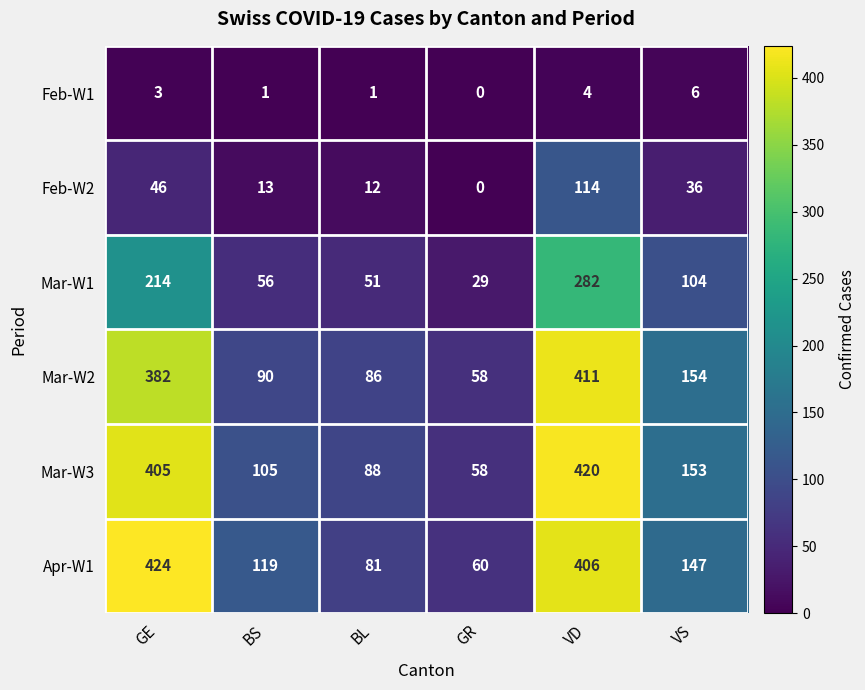

At how many categories does at least one series exceed 126?

3